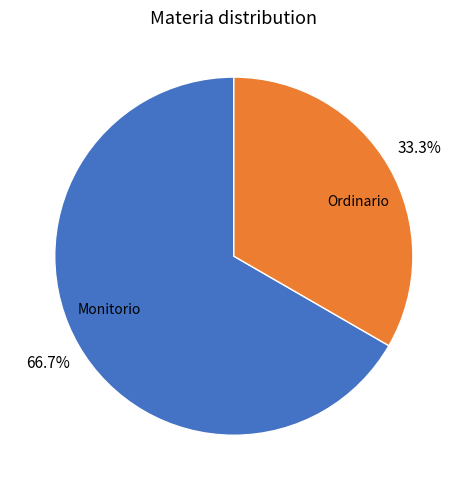

To the nearest percent, what is the difference between the Monitorio and Ordinario slice percentages?

33%